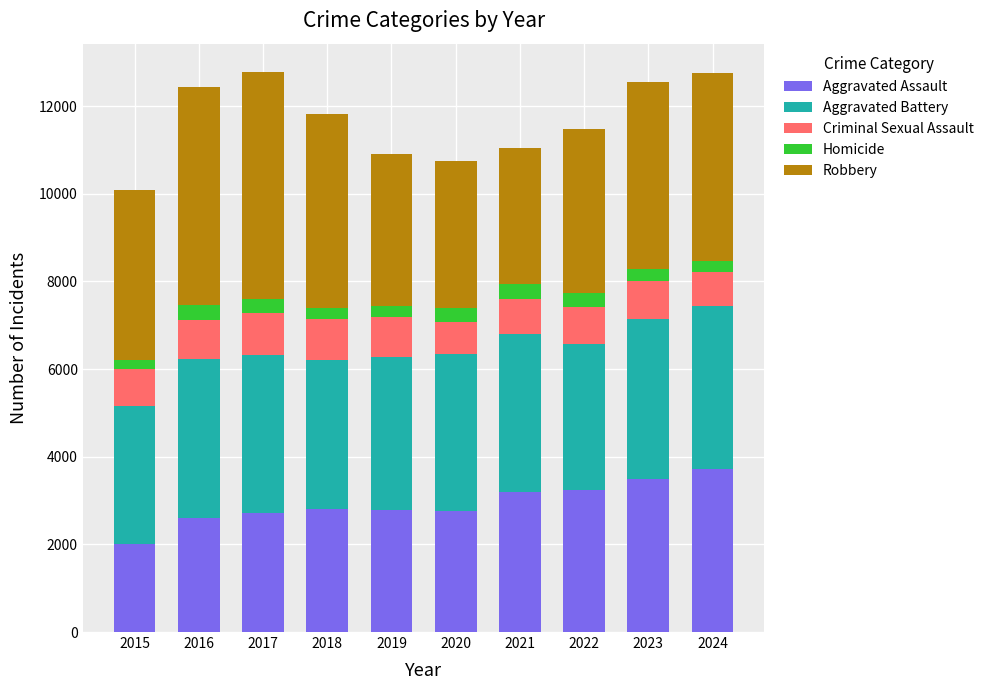

True or false: Aggravated Assault has a value of 4176 at 2017.

False